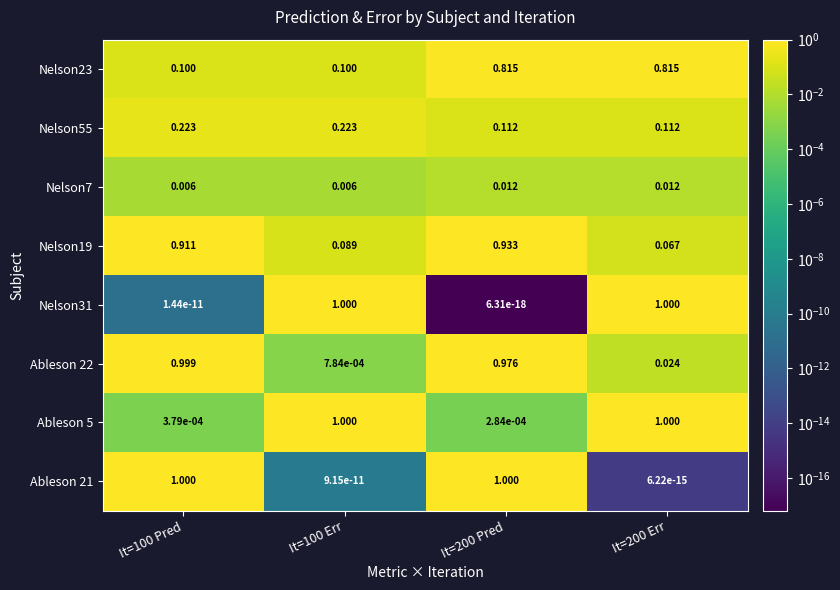

Is the value of Nelson23 at It=200 Pred greater than the value of Nelson19 at It=100 Pred?

No